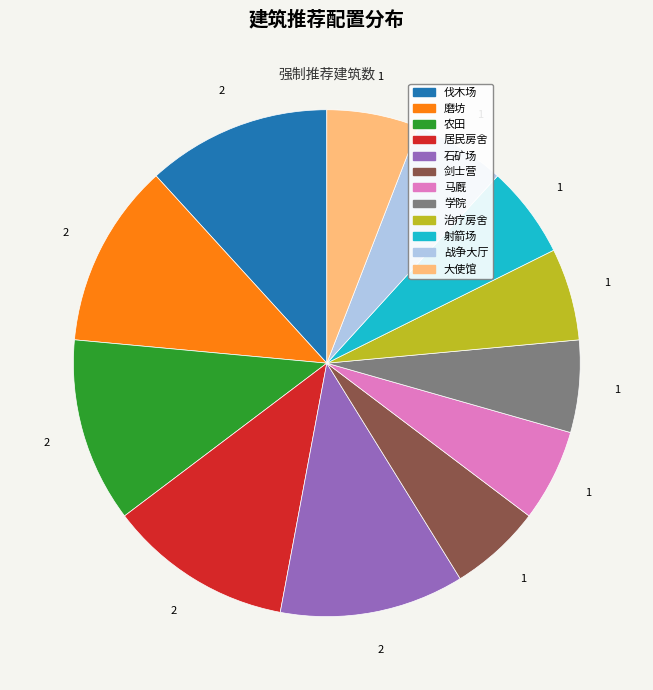

Combined, do 射箭场 and 大使馆 account for over 50%?

No